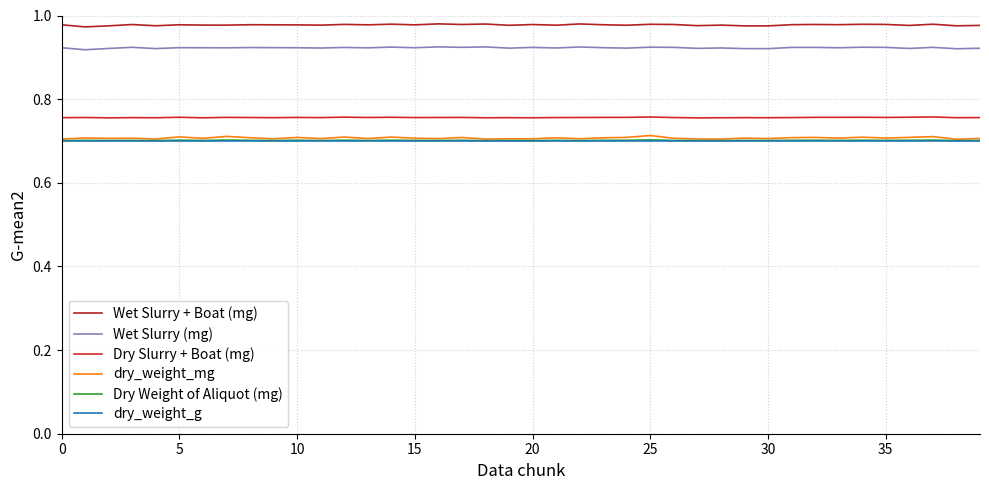

True or false: Dry Slurry + Boat (mg) and dry_weight_g cross at least once.

False